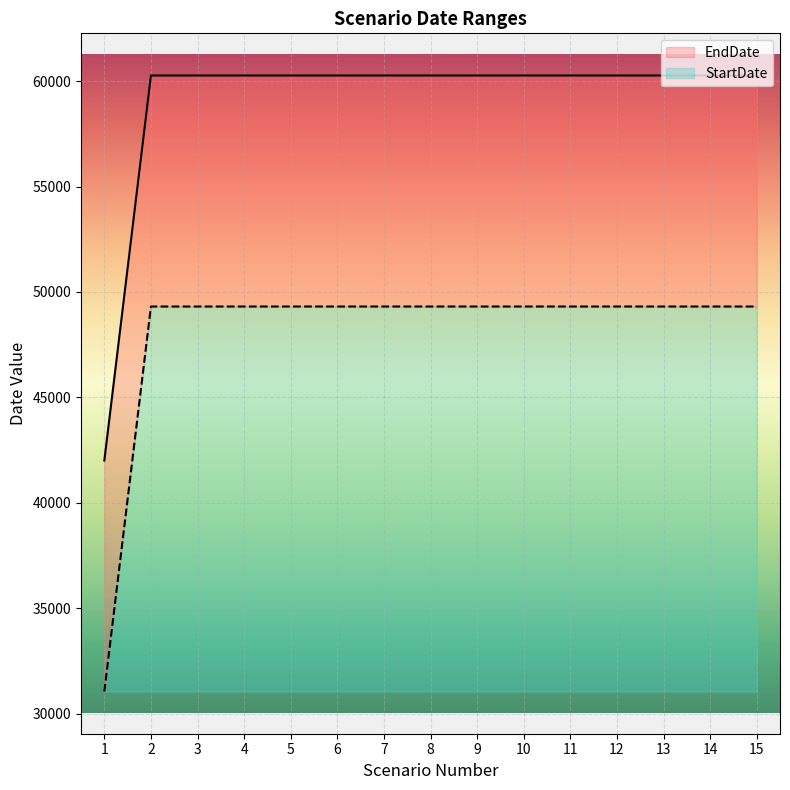

What is the difference between the maximum and minimum values in the StartDate series?

18262